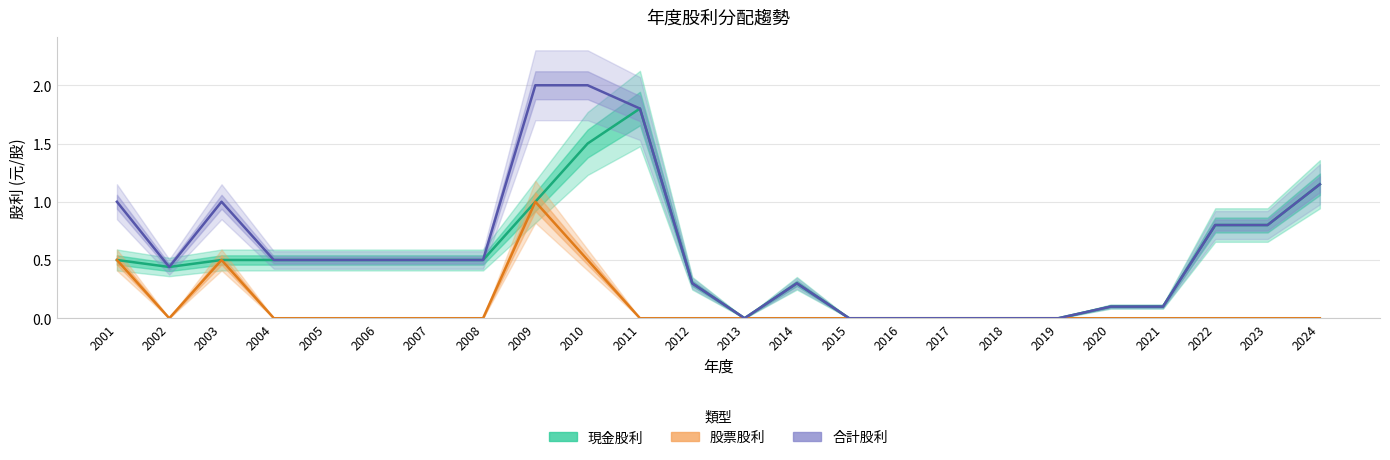

List the labels in order of 股票股利 value, largest first.

2009, 2001, 2003, 2010, 2002, 2004, 2005, 2006, 2007, 2008, 2011, 2012, 2013, 2014, 2015, 2016, 2017, 2018, 2019, 2020, 2021, 2022, 2023, 2024